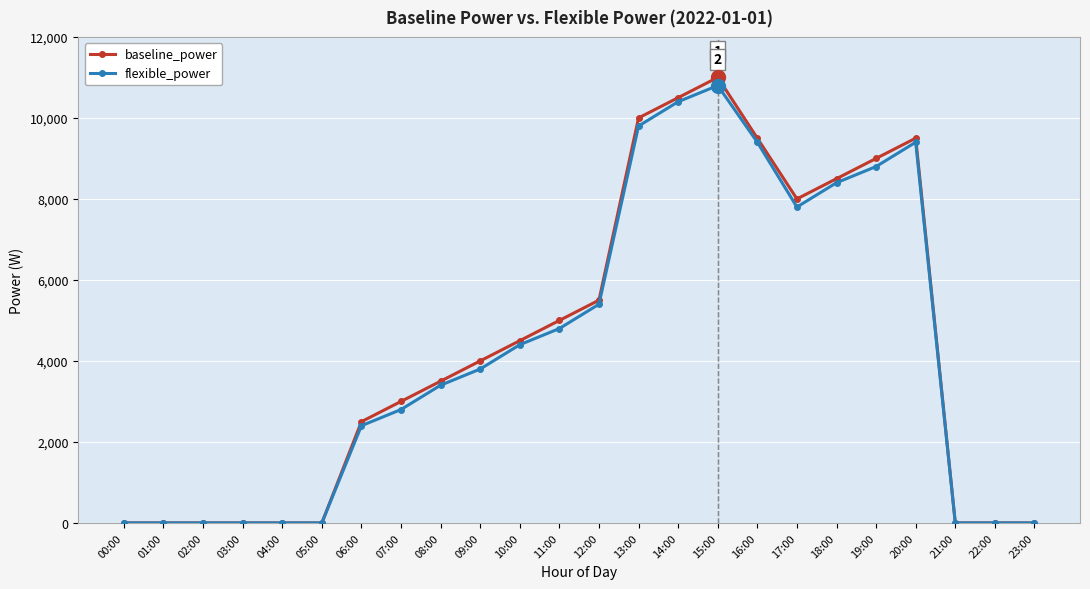

Is the value of baseline_power at 07:00 greater than the value of flexible_power at 01:00?

Yes